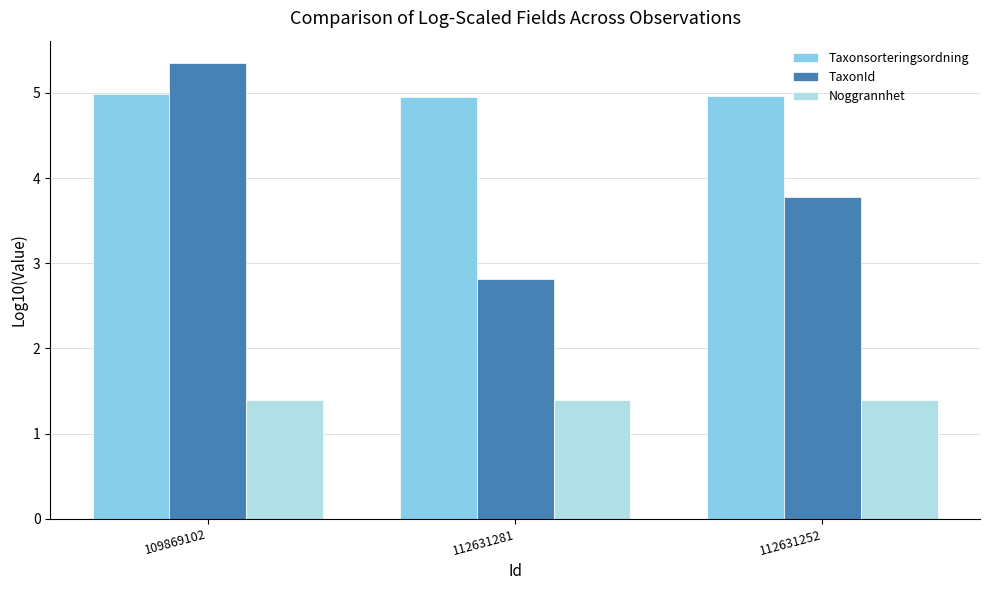

At which label is TaxonId closest to 4?

112631252